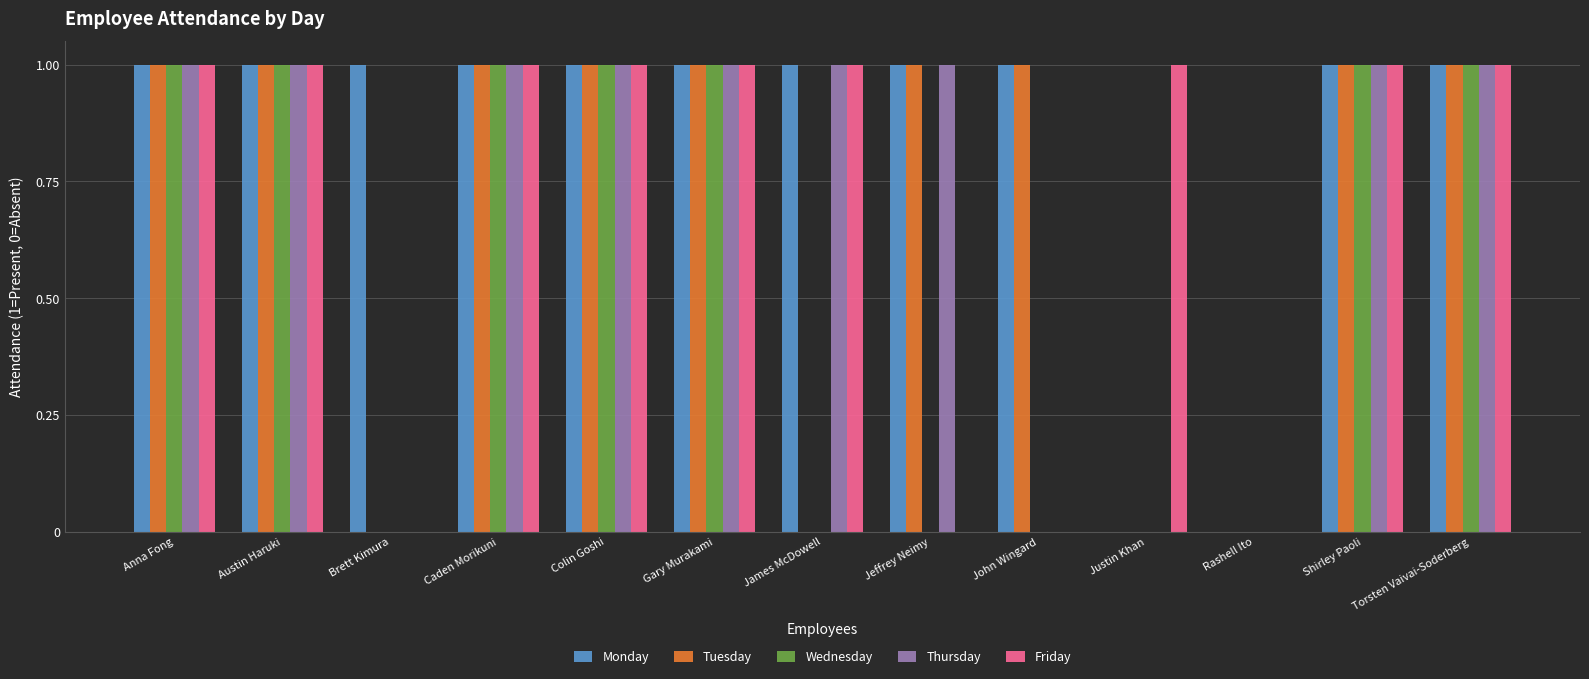

What is the sum of all Thursday values?

9